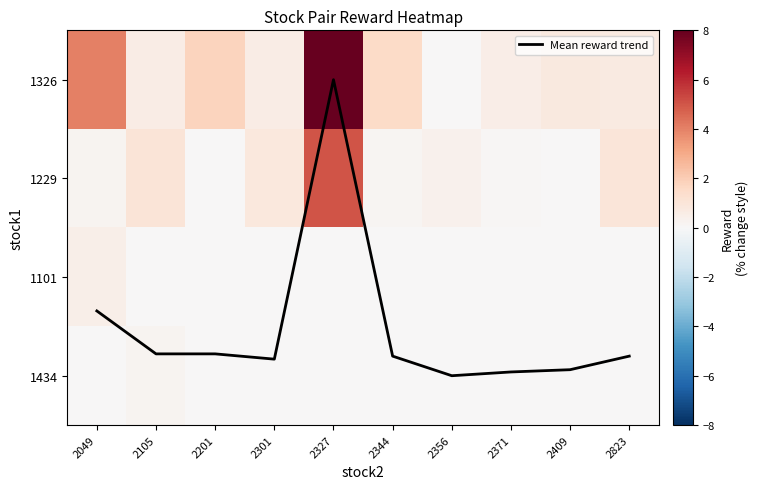

Which series has the widest spread of values?

1326